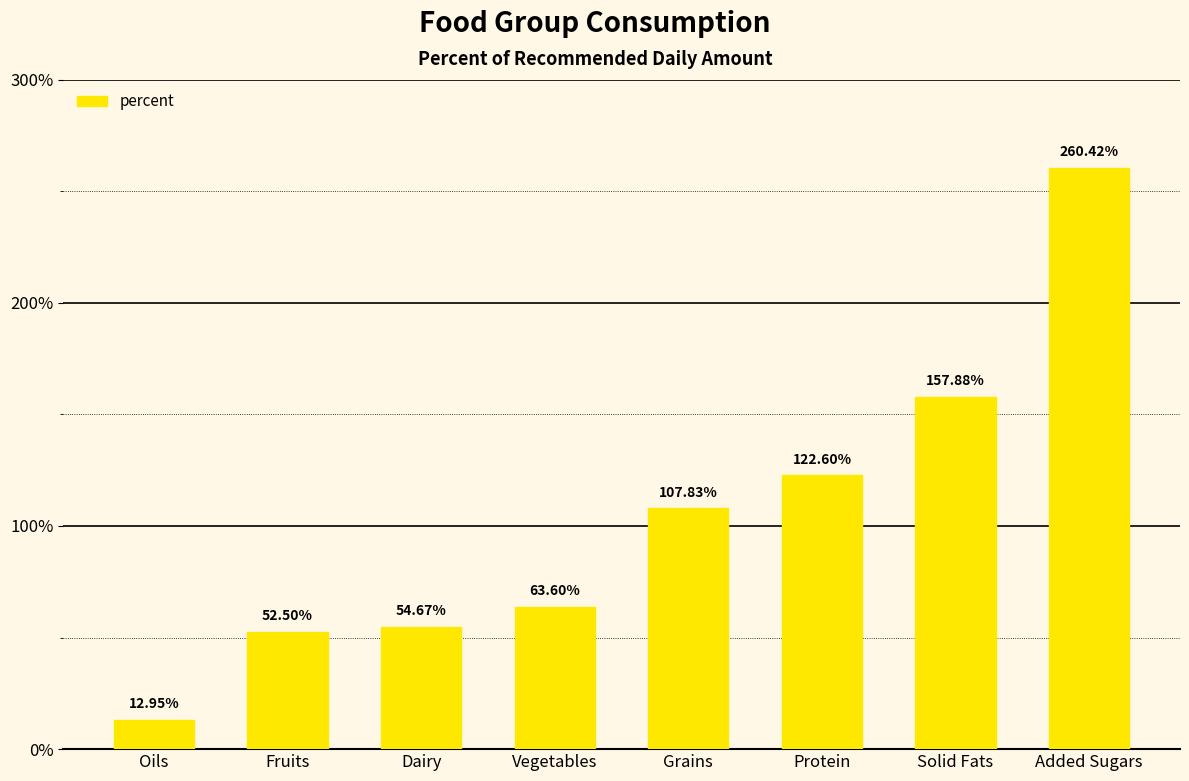

Are the bars grouped side by side (vs. stacked)?

No